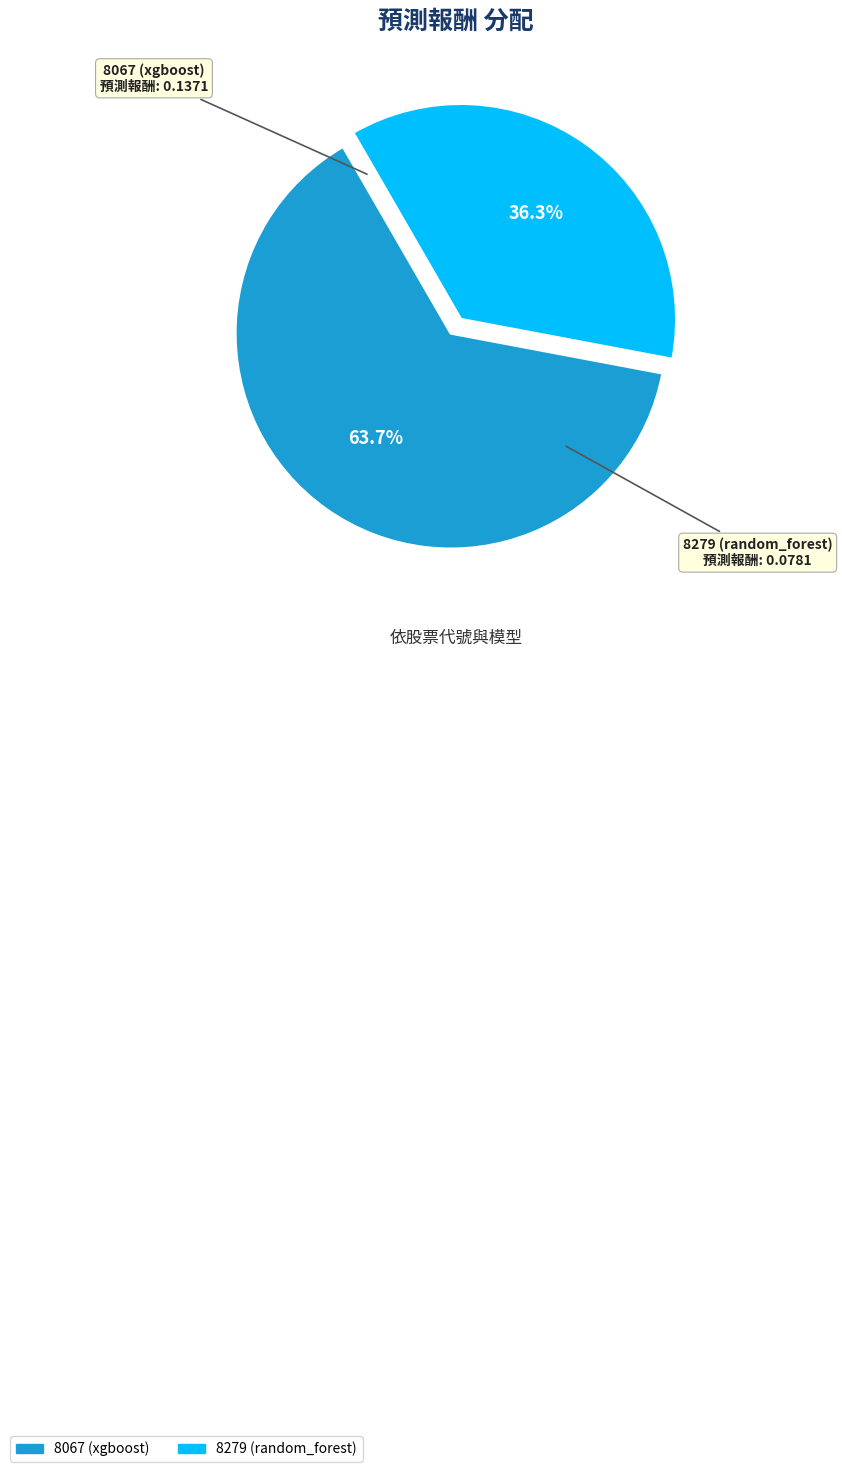

Which slice is the smallest?

8279 (random_forest)